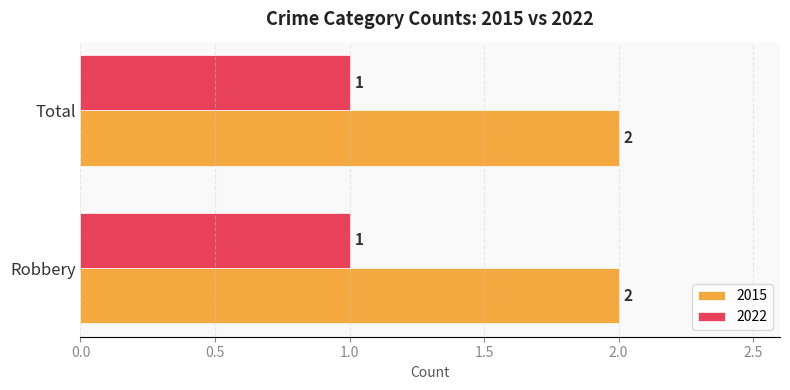

Rank the series by their maximum value, from lowest to highest.

2022, 2015